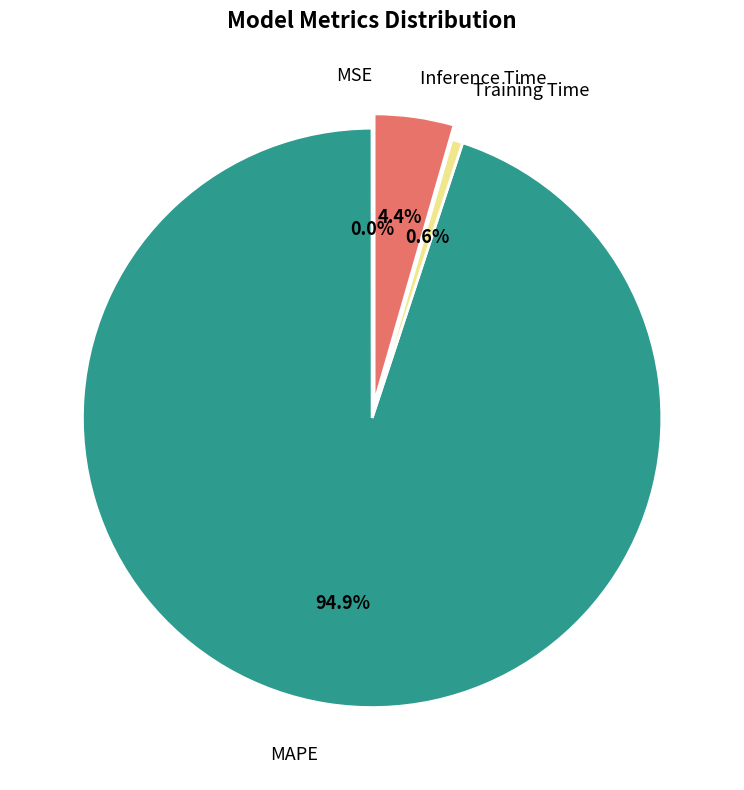

Is there a majority slice in this chart?

Yes